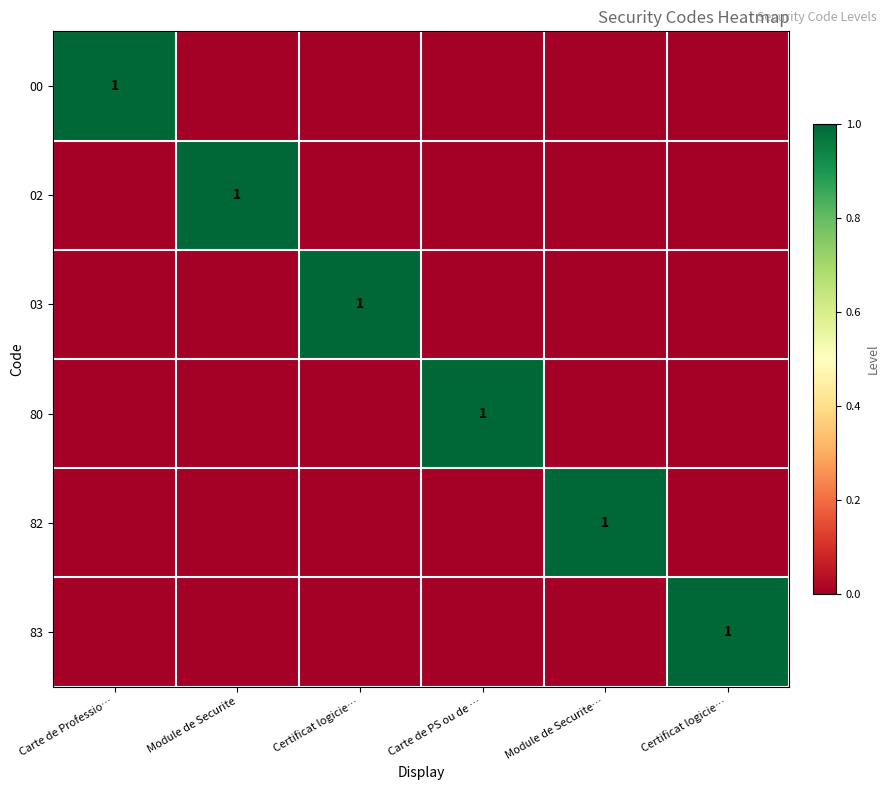

How many data points in 83 are above 0?

1